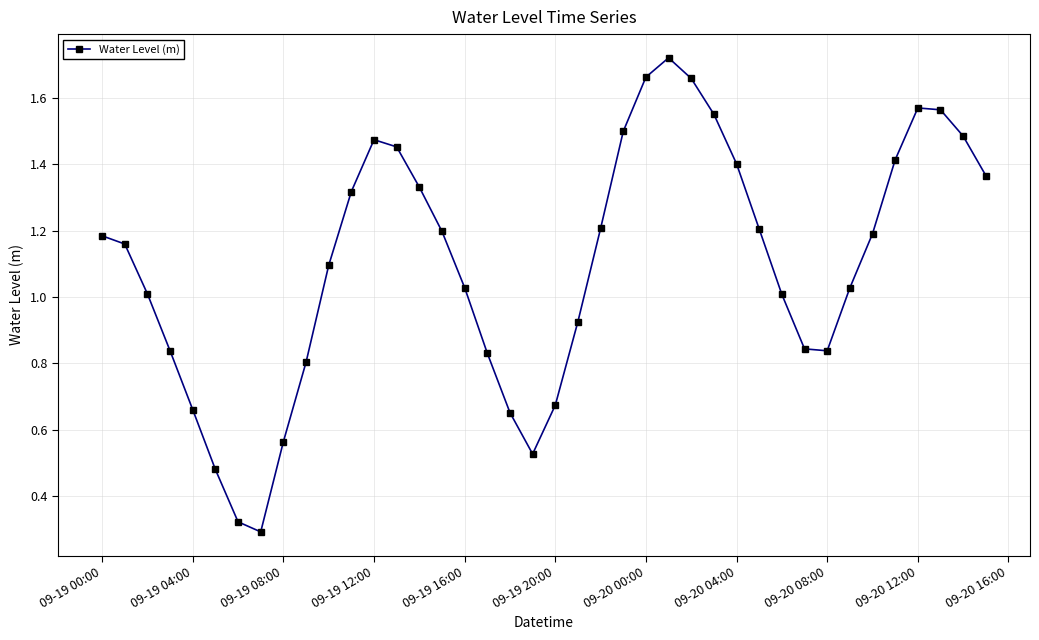

What is the average value?

1.1